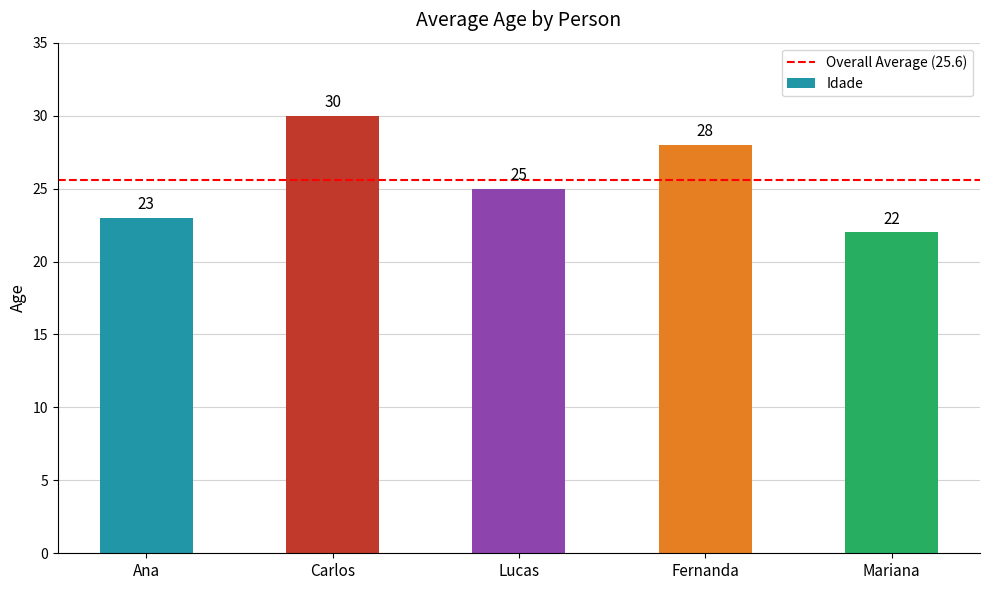

What is the label of the 2nd bar from the right?

Fernanda